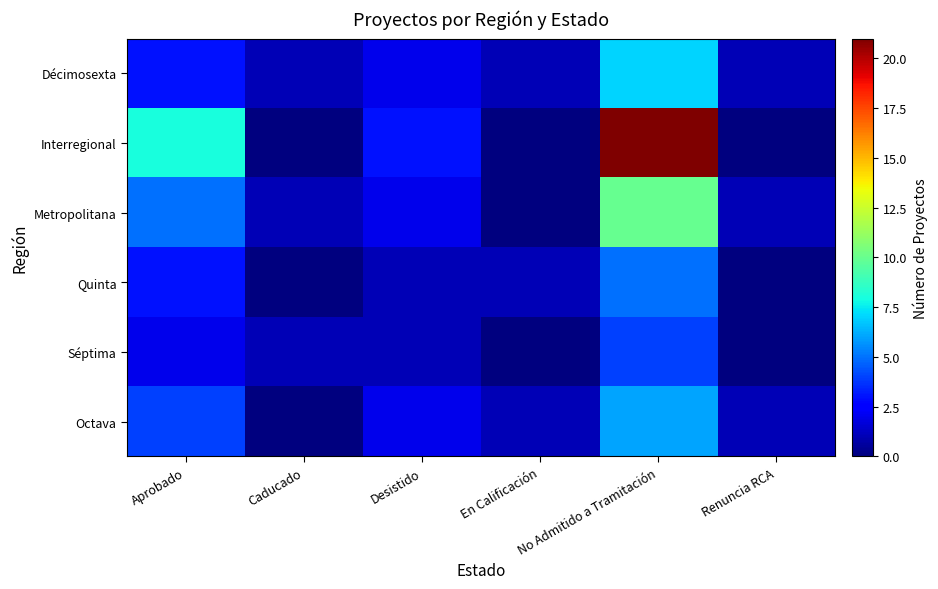

Which series has the largest total across all categories?

Interregional